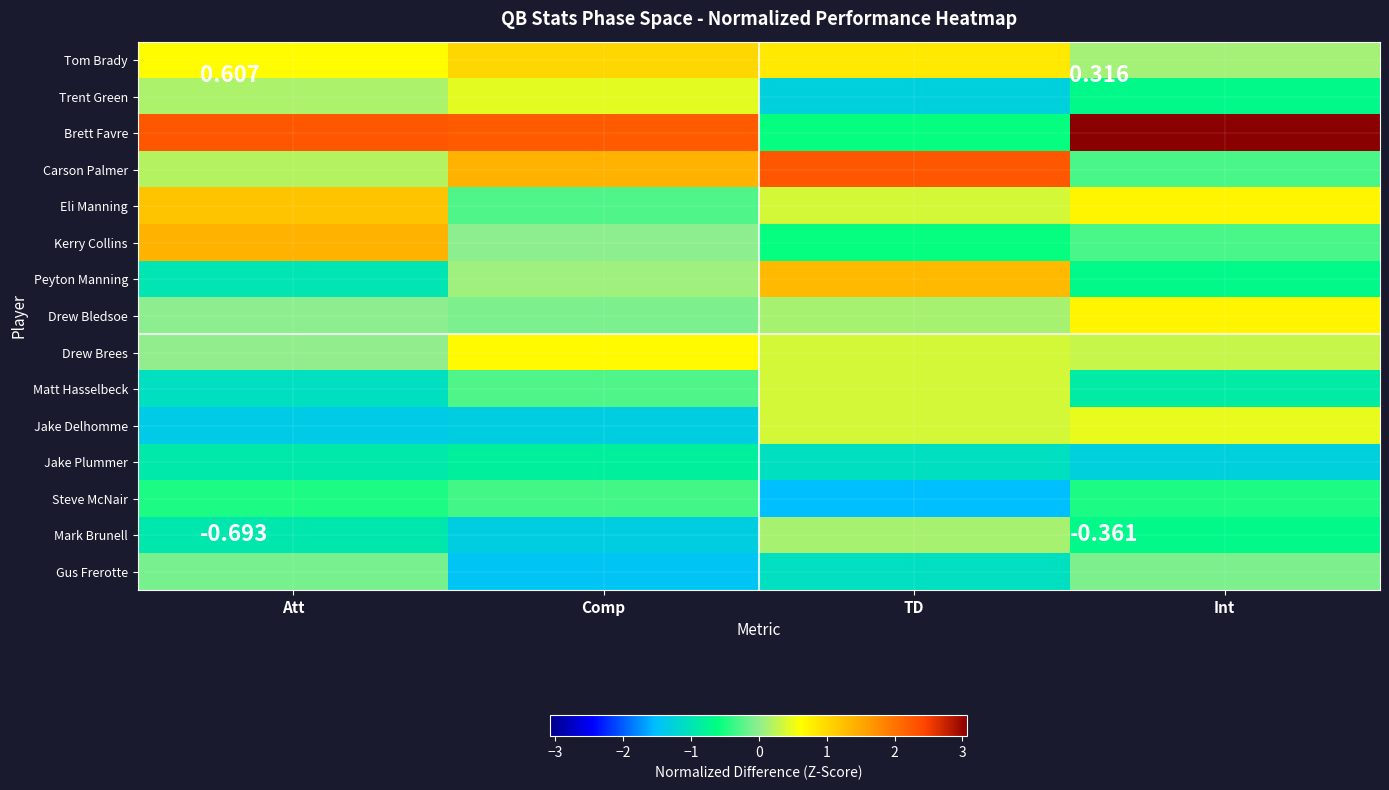

Between Int and Comp, which is larger?

Comp